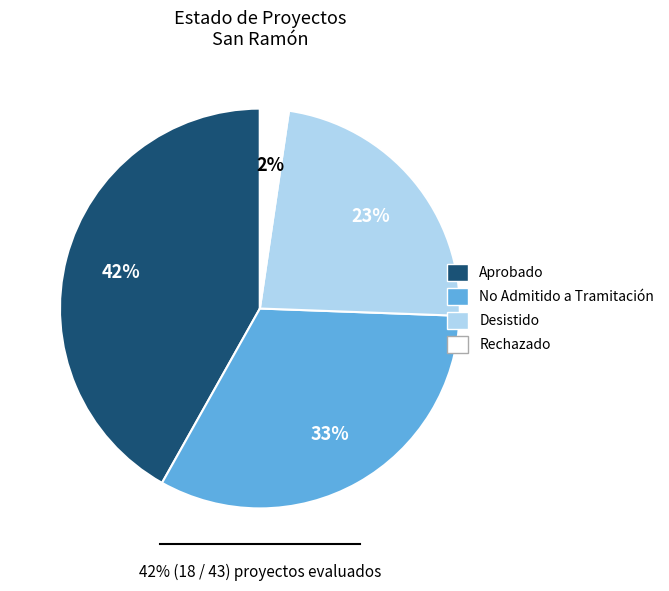

Rank the categories by value from highest to lowest.

Aprobado, No Admitido a Tramitación, Desistido, Rechazado